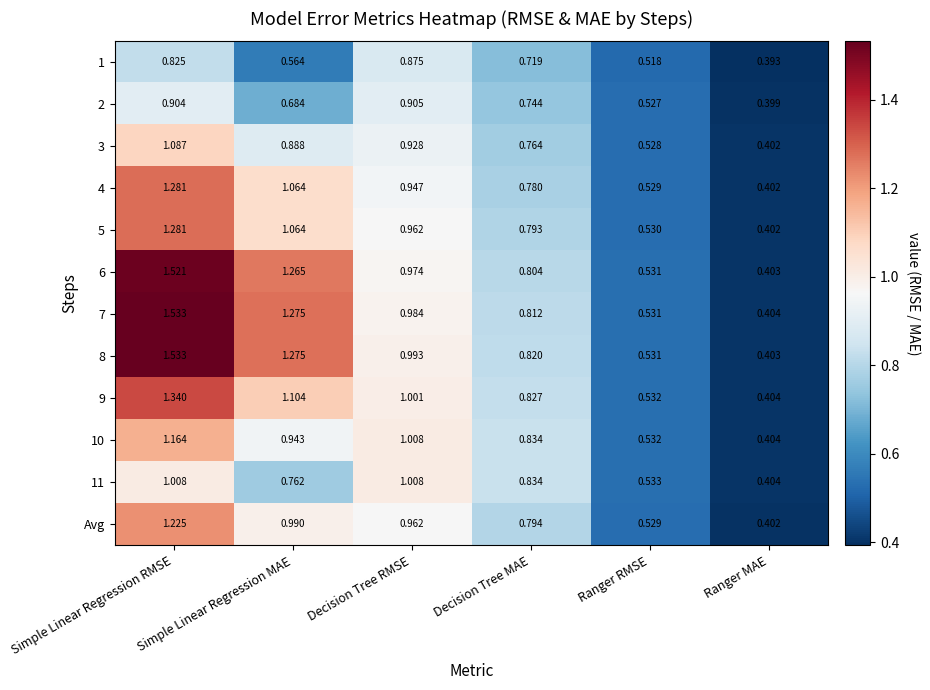

What is the total value across all series at Ranger MAE?

4.8